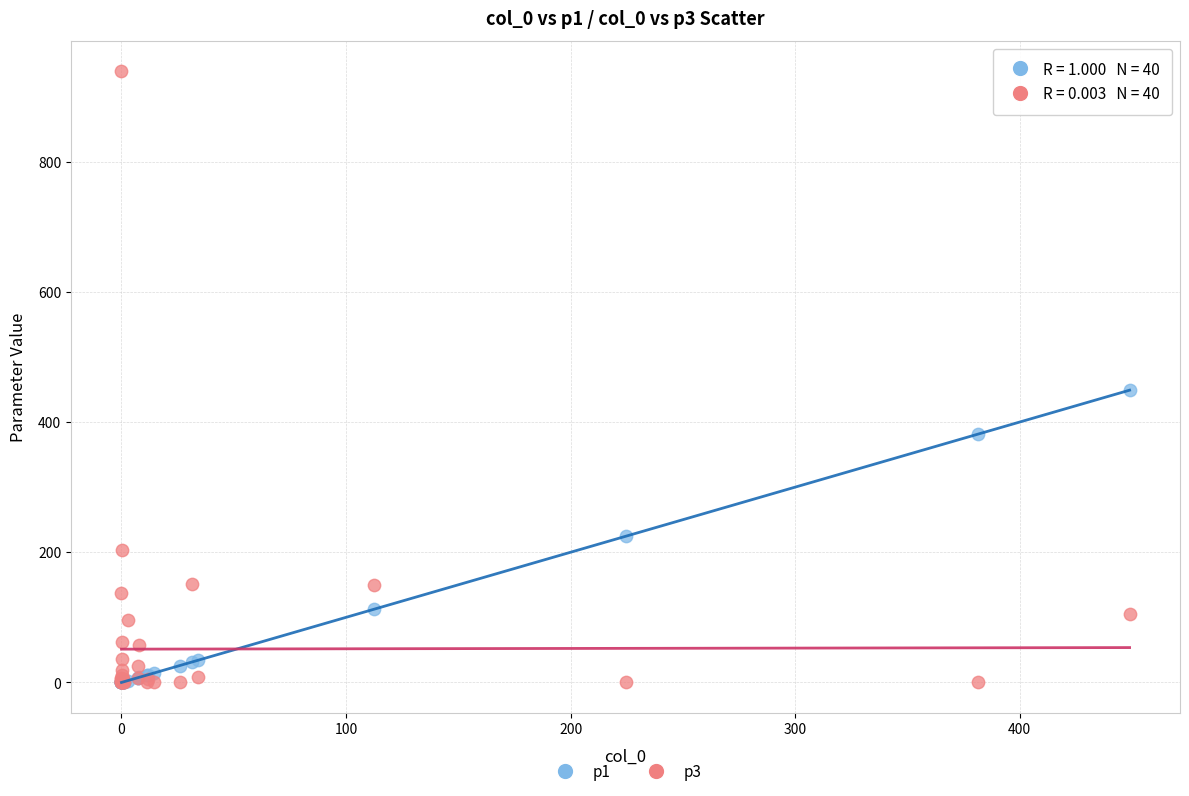

Across all series, what Y value is closest to 469?

448.9